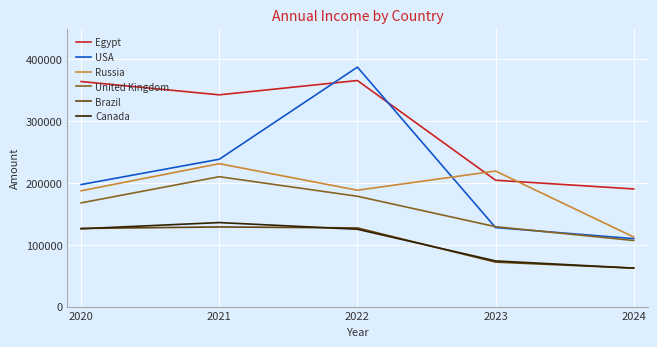

What is the difference between the Brazil values at 2021 and 2022?

1592